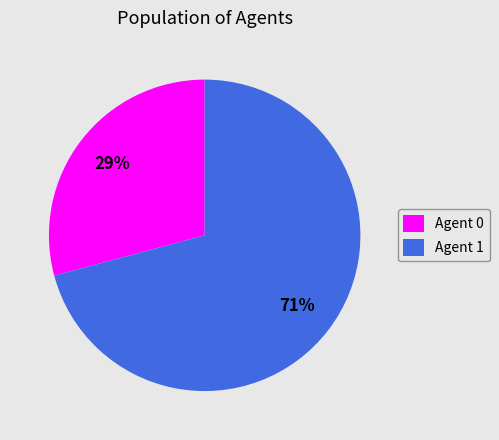

Which category has the biggest portion of the pie?

Agent 1